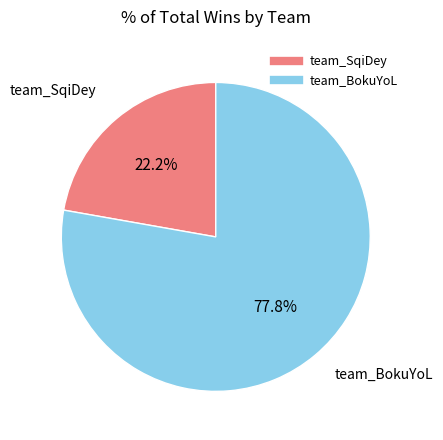

How many segments does this pie chart have?

2